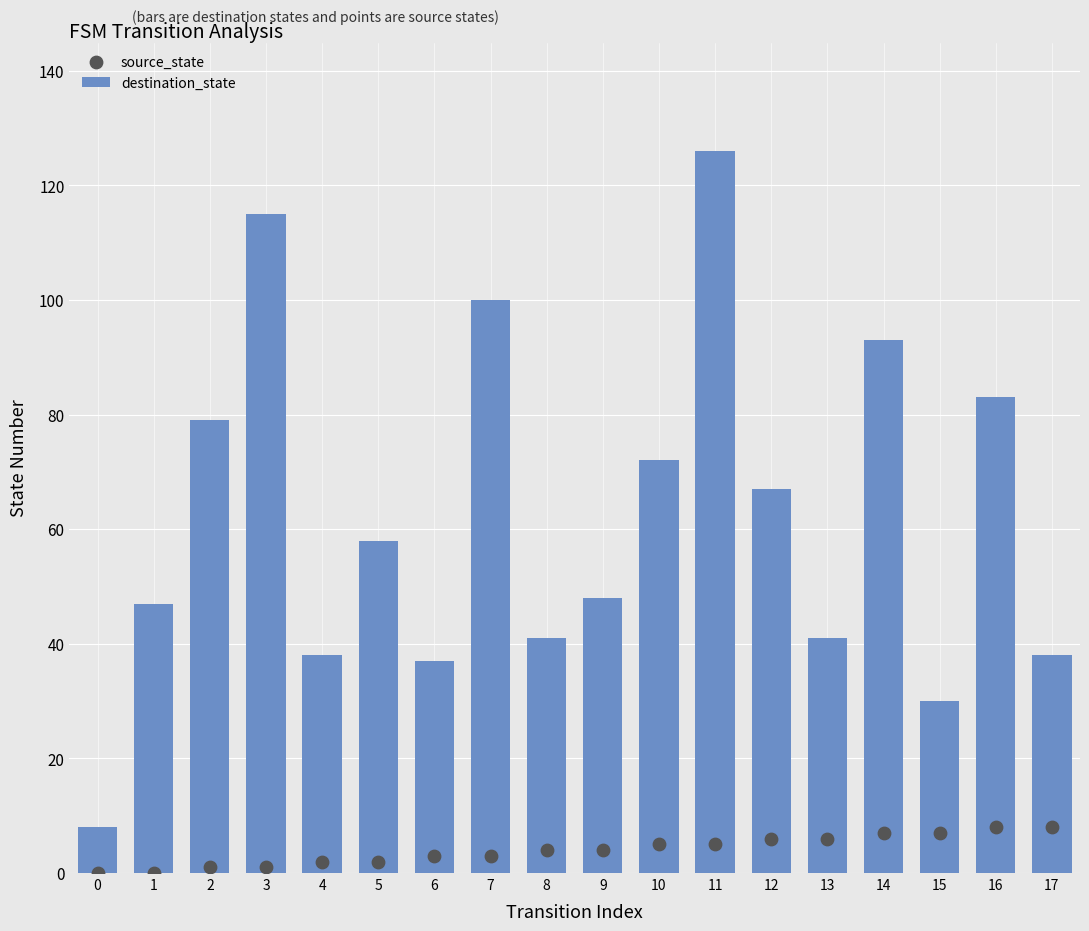

At how many categories does at least one series exceed 4?

18